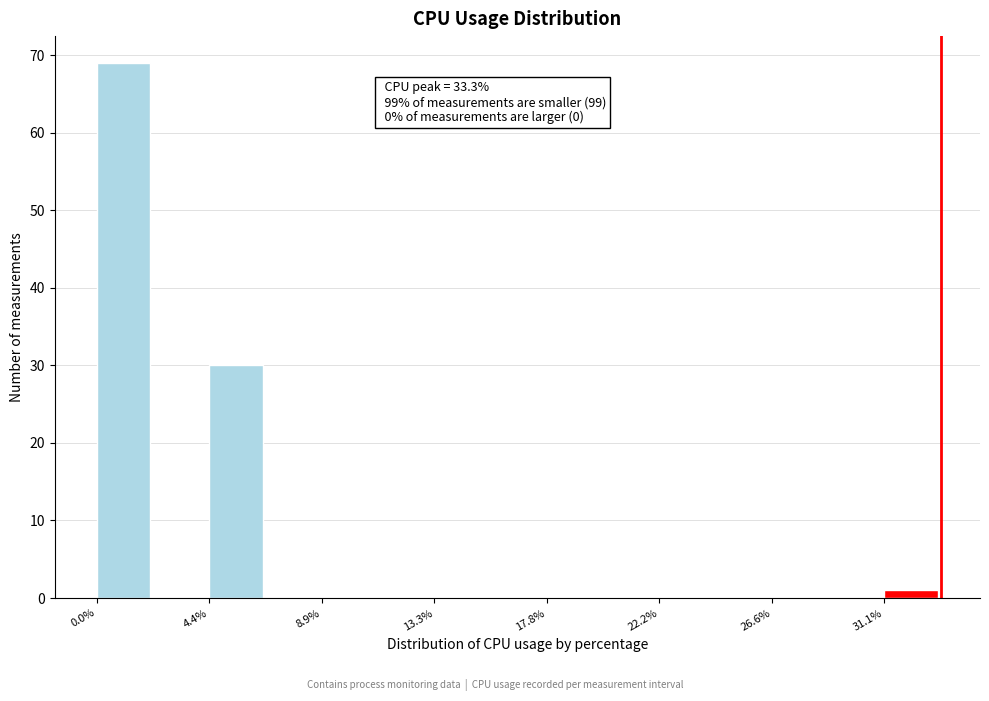

Which range on the x-axis has the tallest bar?

0.0 to 2.0